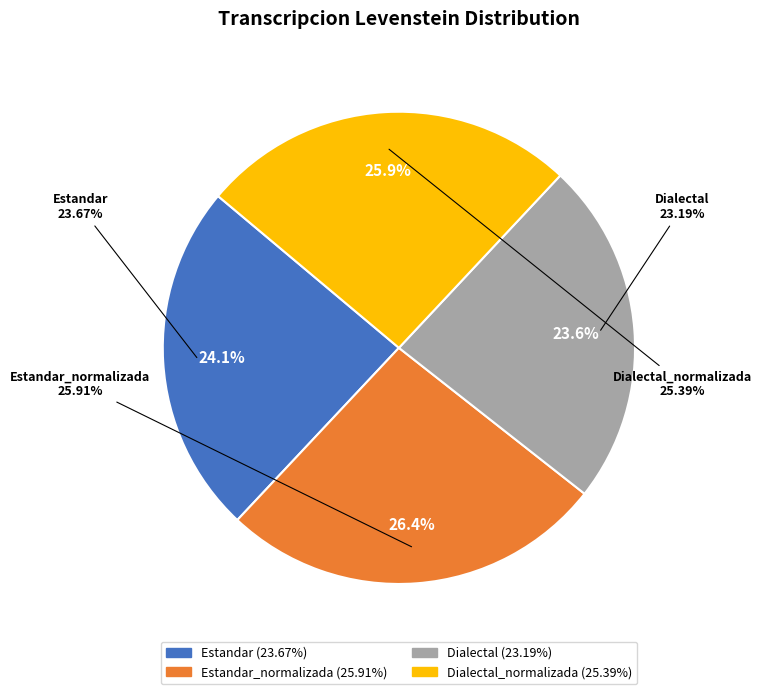

To the nearest percent, what is the difference between the largest and smallest slice percentages?

3%